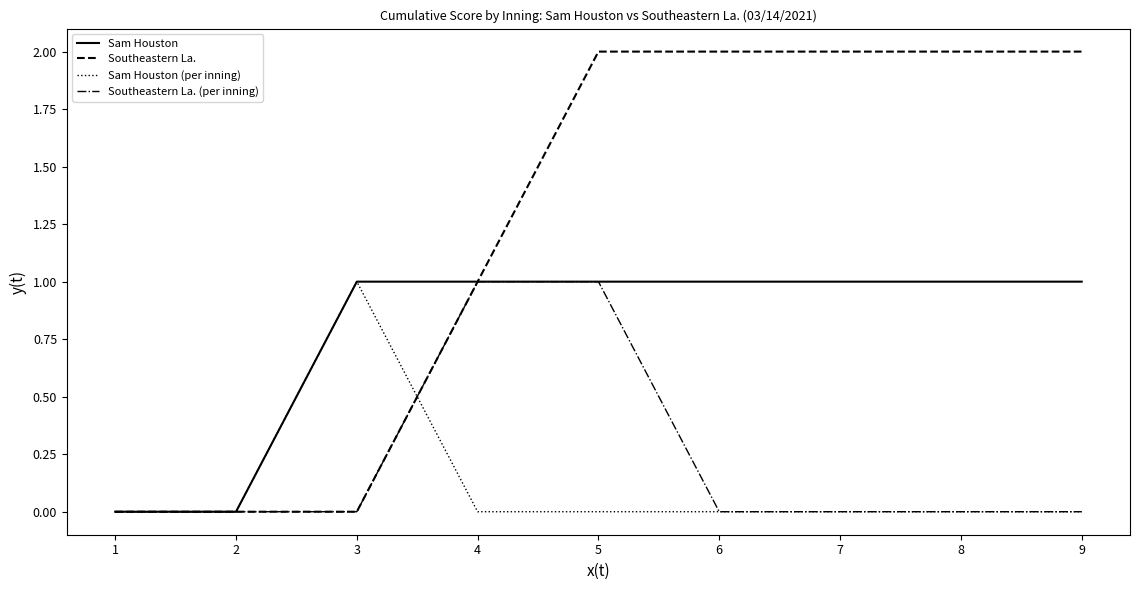

The Southeastern La. series shows 3 at 9. True or false?

False